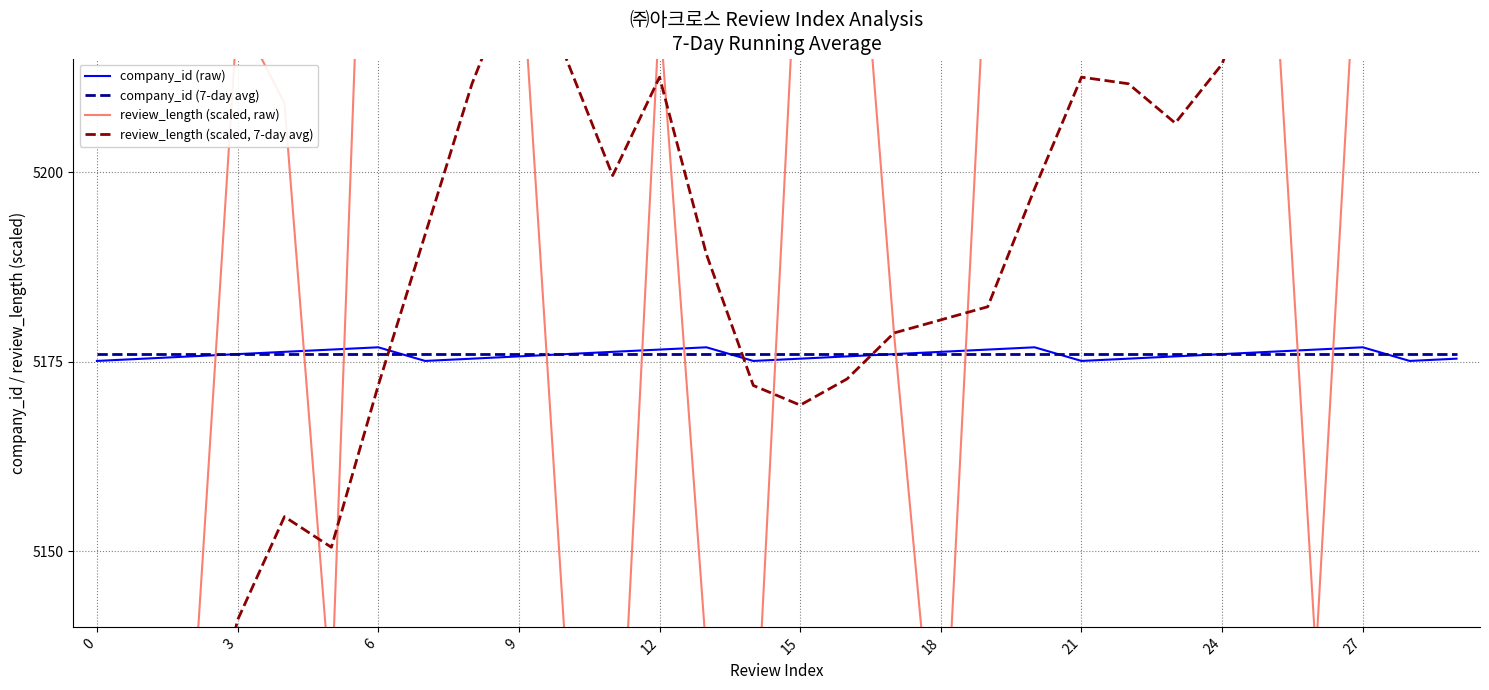

True or false: review_length (scaled, 7-day avg) and review_length (scaled, raw) cross at least once.

True